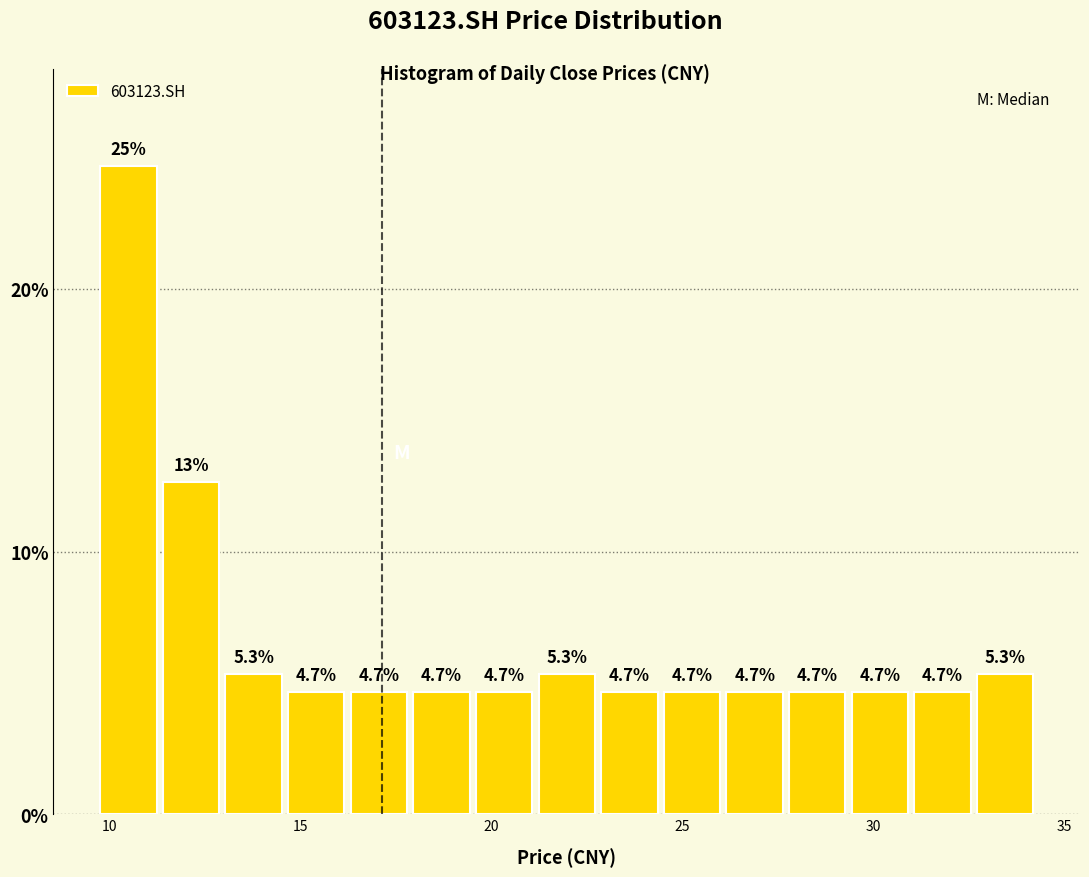

Read against the x-axis, roughly where is the centre of the tallest bar?

10.5